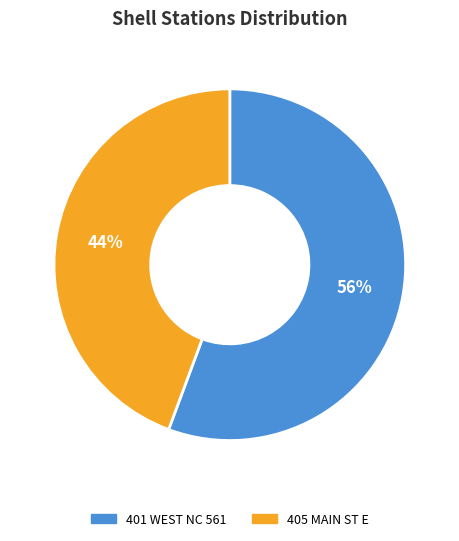

Which has a higher value, 401 WEST NC 561 or 405 MAIN ST E?

401 WEST NC 561